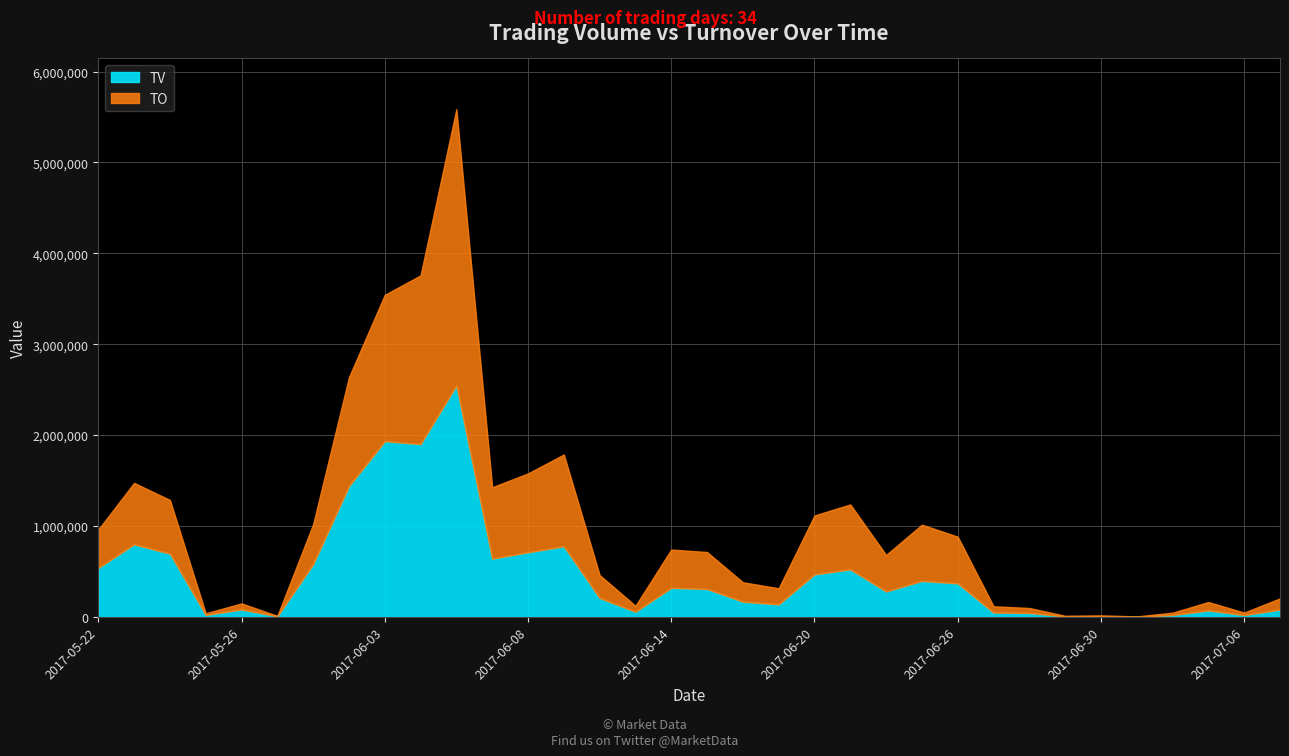

Reading left to right, list all the values displayed in this chart.

TV: 2017-05-22=538000	2017-05-23=798000	2017-05-24=695000	2017-05-25=21000	2017-05-26=81000	2017-05-31=6000	2017-06-01=579000	2017-06-02=1438000	2017-06-03=1933000	2017-06-05=1901000	2017-06-06=2546000	2017-06-07=640000	2017-06-08=710000	2017-06-09=776000	2017-06-12=207000	2017-06-13=56000	2017-06-14=319000	2017-06-15=306000	2017-06-16=167000	2017-06-19=137000	2017-06-20=467000	2017-06-21=522000	2017-06-22=279000	2017-06-23=395000	2017-06-26=368000	2017-06-27=47000	2017-06-28=42000	2017-06-29=5000	2017-06-30=7000	2017-07-03=2000	2017-07-04=20000	2017-07-05=70000	2017-07-06=19000	2017-07-11=80000
TO: 2017-05-22=422430	2017-05-23=675860	2017-05-24=590860	2017-05-25=17720	2017-05-26=66900	2017-05-31=4880	2017-06-01=439720	2017-06-02=1198200	2017-06-03=1609510	2017-06-05=1856300	2017-06-06=3039440	2017-06-07=785560	2017-06-08=868110	2017-06-09=1010240	2017-06-12=253080	2017-06-13=65580	2017-06-14=421290	2017-06-15=406970	2017-06-16=213470	2017-06-19=177190	2017-06-20=648150	2017-06-21=714880	2017-06-22=401550	2017-06-23=619300	2017-06-26=514110	2017-06-27=69210	2017-06-28=55440	2017-06-29=6740	2017-06-30=9230	2017-07-03=2620	2017-07-04=25940	2017-07-05=92880	2017-07-06=28030	2017-07-11=123450